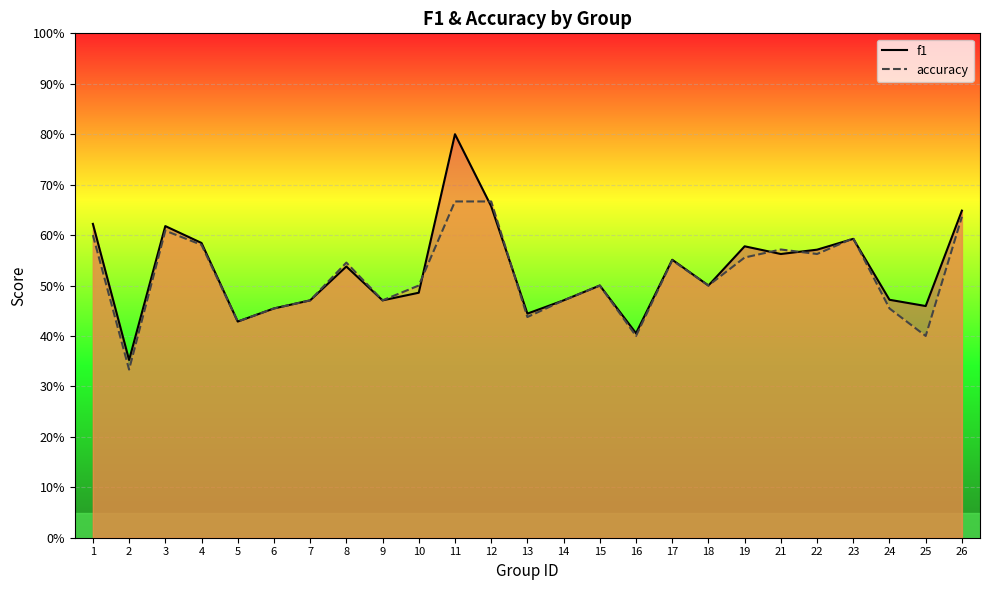

True or false: f1 has a value of 0.8 at 11.

True